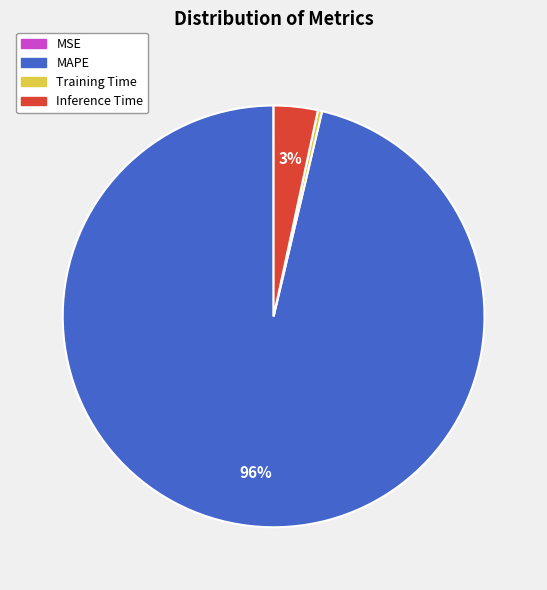

To the nearest percent, what portion does Inference Time represent?

3%